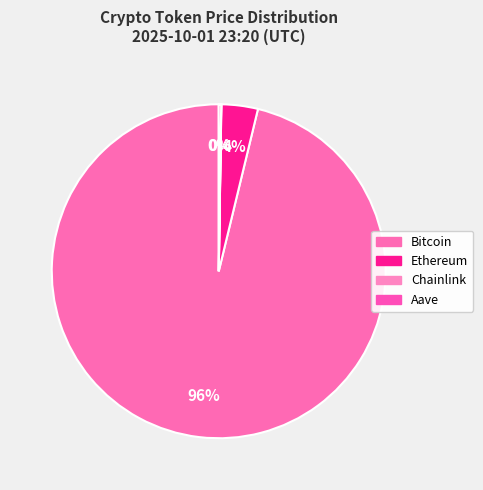

Count the number of slices in the pie.

4